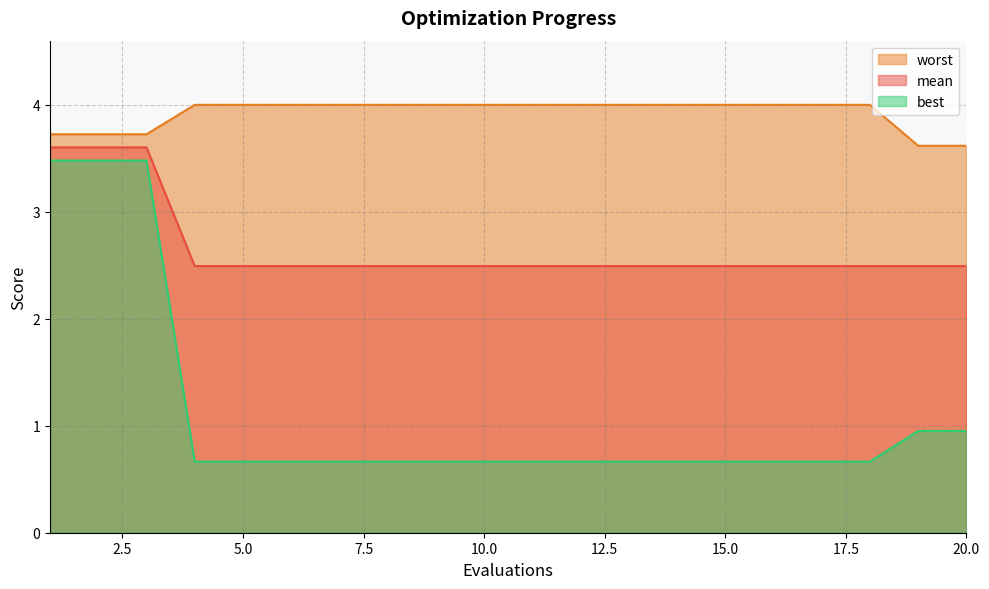

What is the value of the best point at the 14th from the left?

0.7